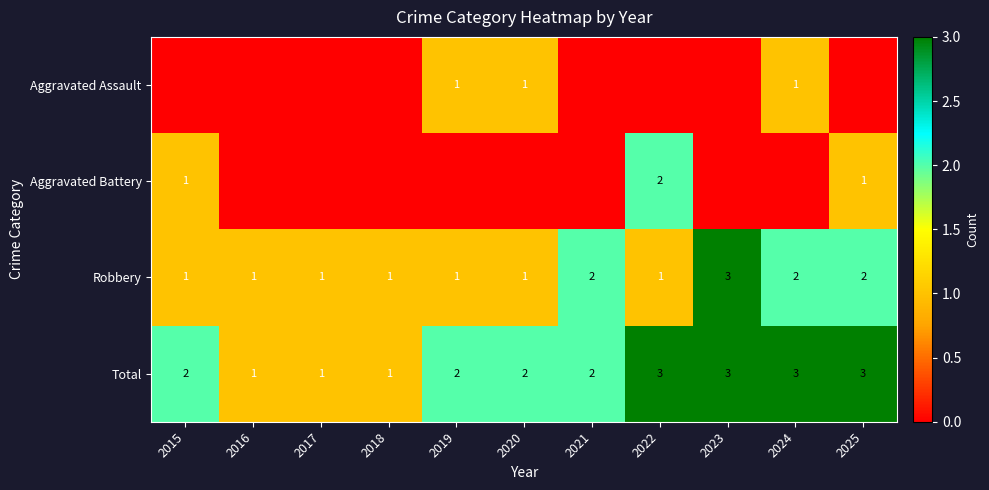

What is the difference between the maximum and second lowest values in the Total series?

2